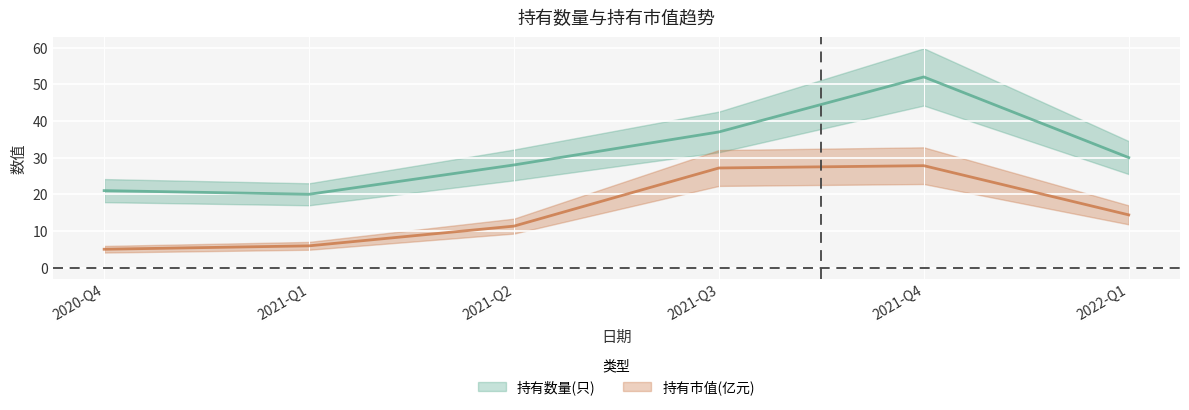

True or false: 持有市值(亿元) and 持有数量(只) intersect in this chart.

False